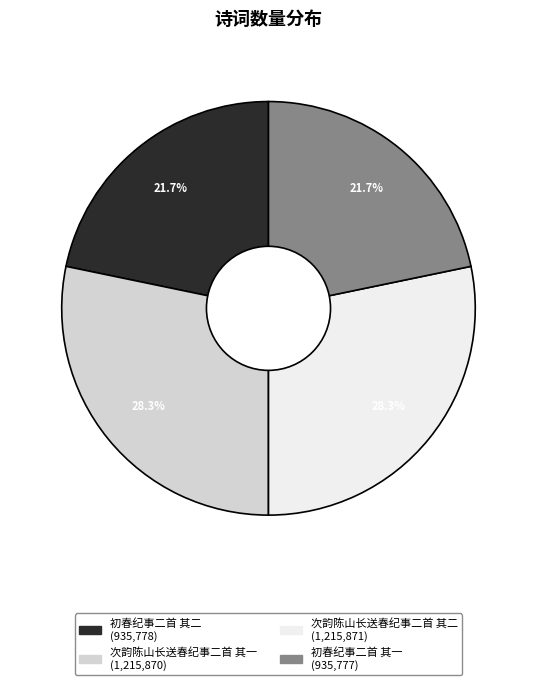

To the nearest percent, what is the difference between the 次韵陈山长送春纪事二首 其一 and 初春纪事二首 其一 slice percentages?

7%